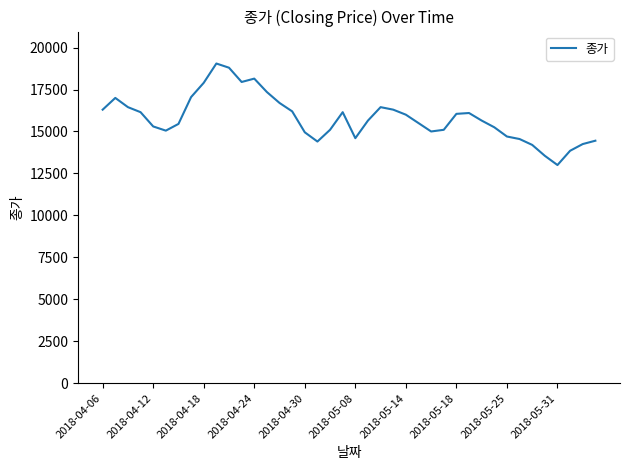

True or false: there are more than 1 points higher than both neighbors.

True